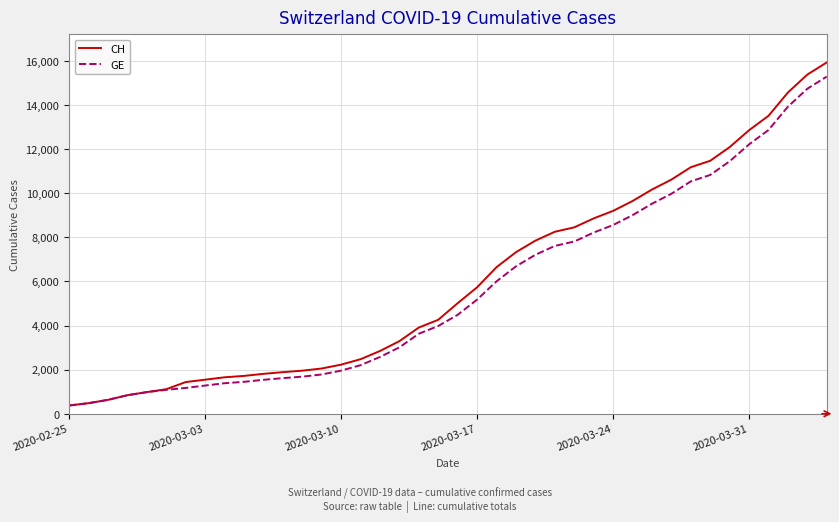

What is the minimum value shown in the chart?

375